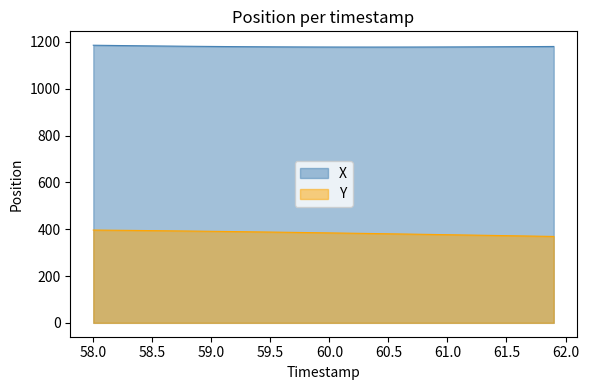

What is the minimum value for X?

1177.8